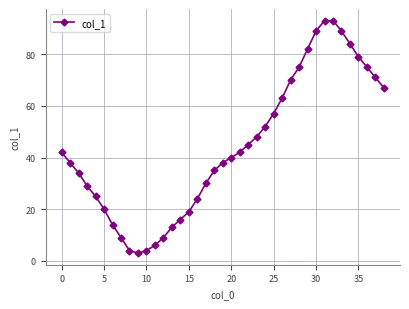

What is the average value?

44